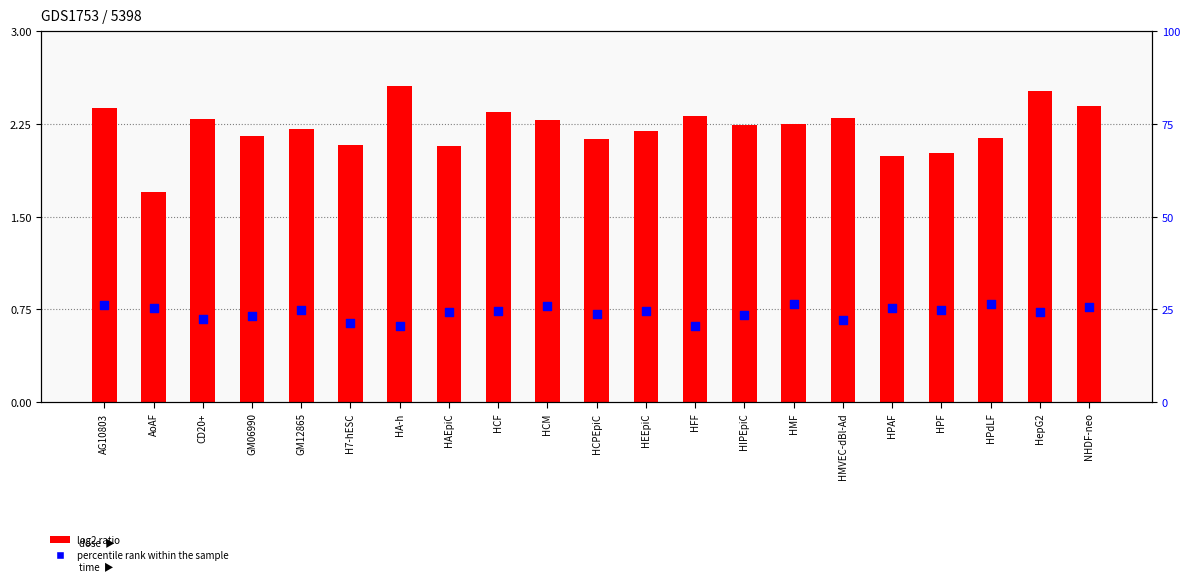

Is the value of log2 ratio at HA-h greater than the value of percentile rank within the sample at AoAF?

No